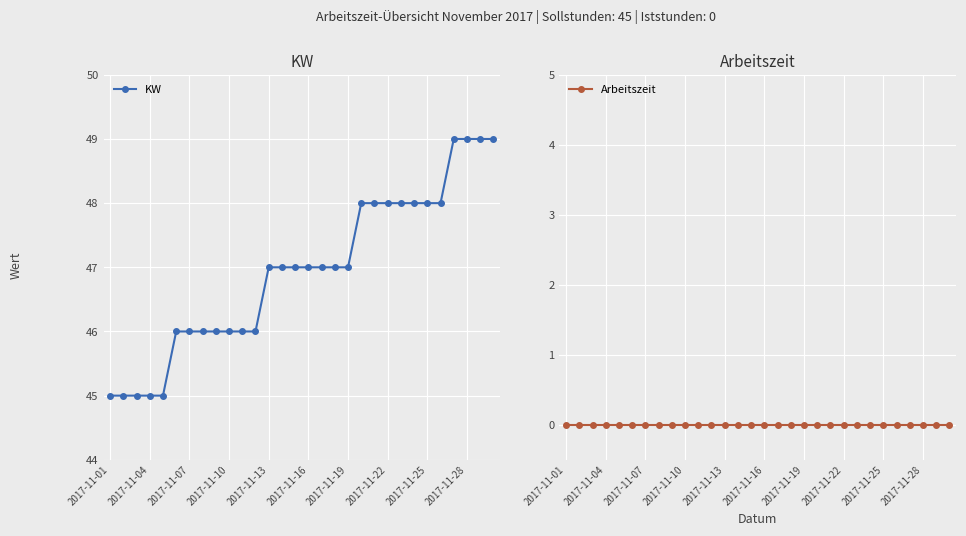

True or false: Arbeitszeit and KW cross at least once.

False